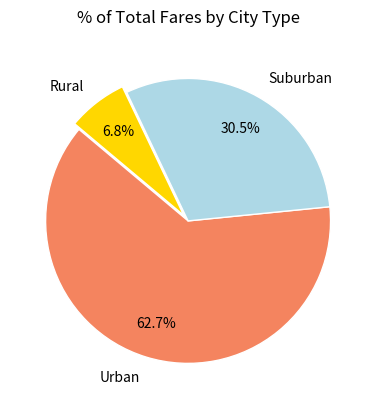

Between Suburban and Rural, which is larger?

Suburban